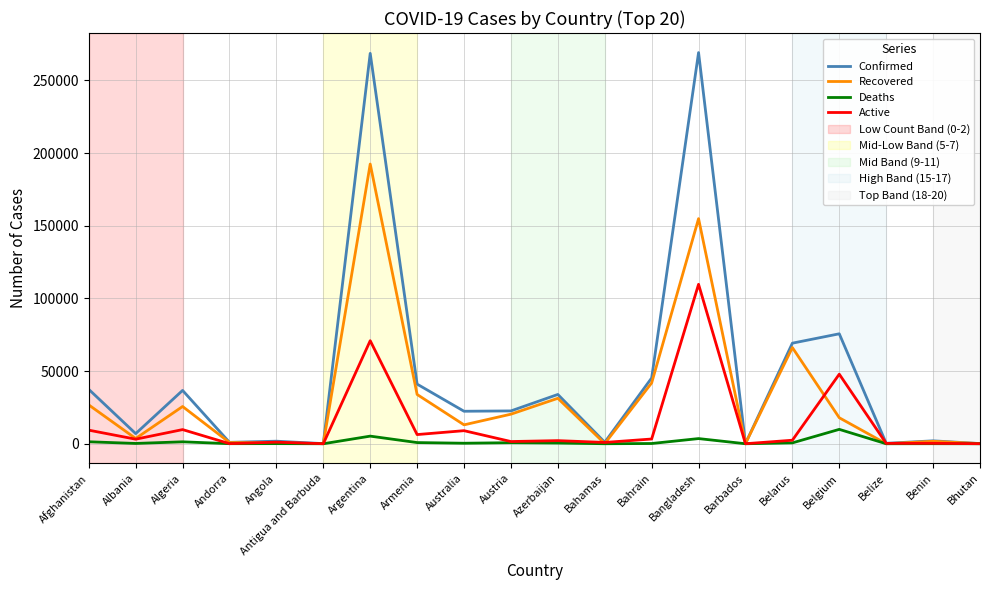

Where is Active nearest to the value 54850?

Belgium